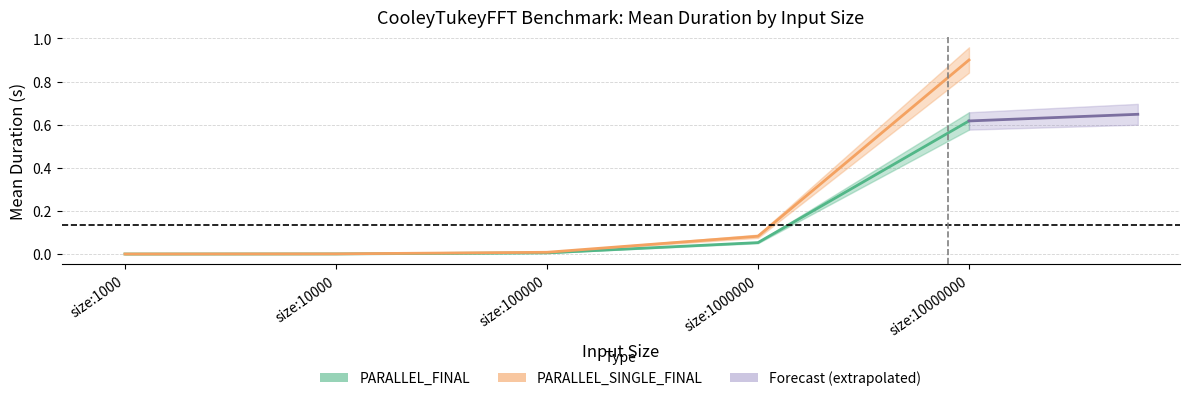

True or false: PARALLEL_FINAL_mean has a value of 0.0 at size:100000.

False